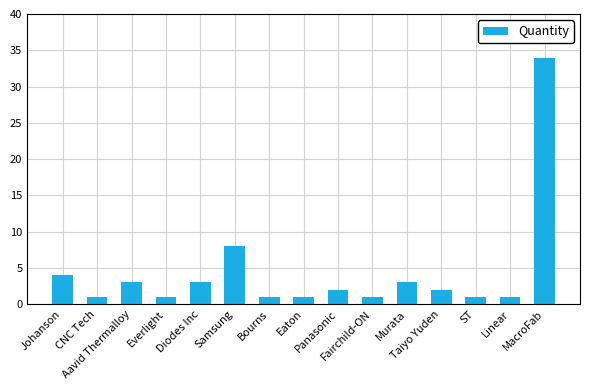

What is the difference between the maximum and second lowest values?

33